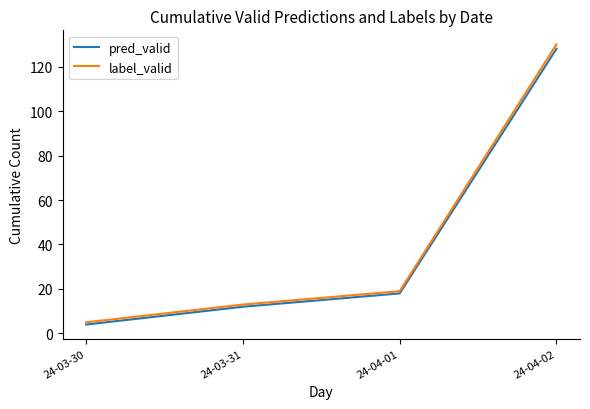

Which series has the largest range (max minus min)?

label_valid